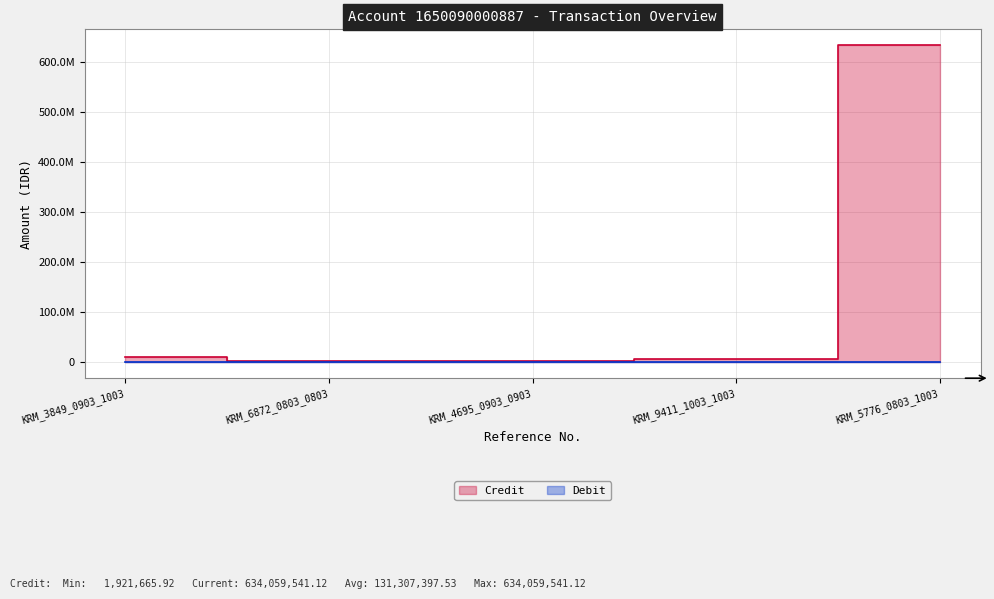

Which category has the highest value across all series?

KRM_5776_0803_1003